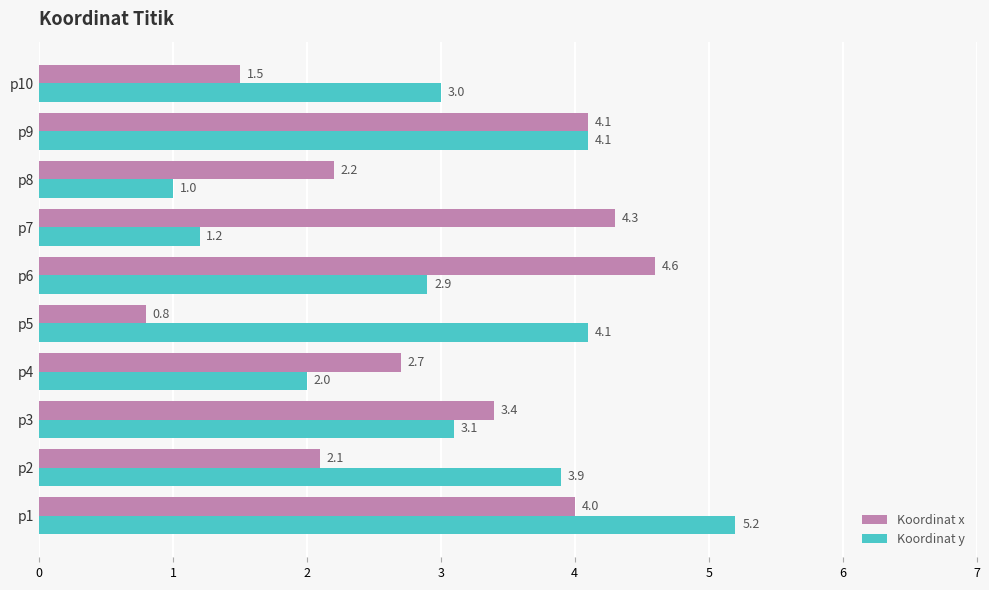

Is it true that Koordinat x equals 0.8 at p3?

False